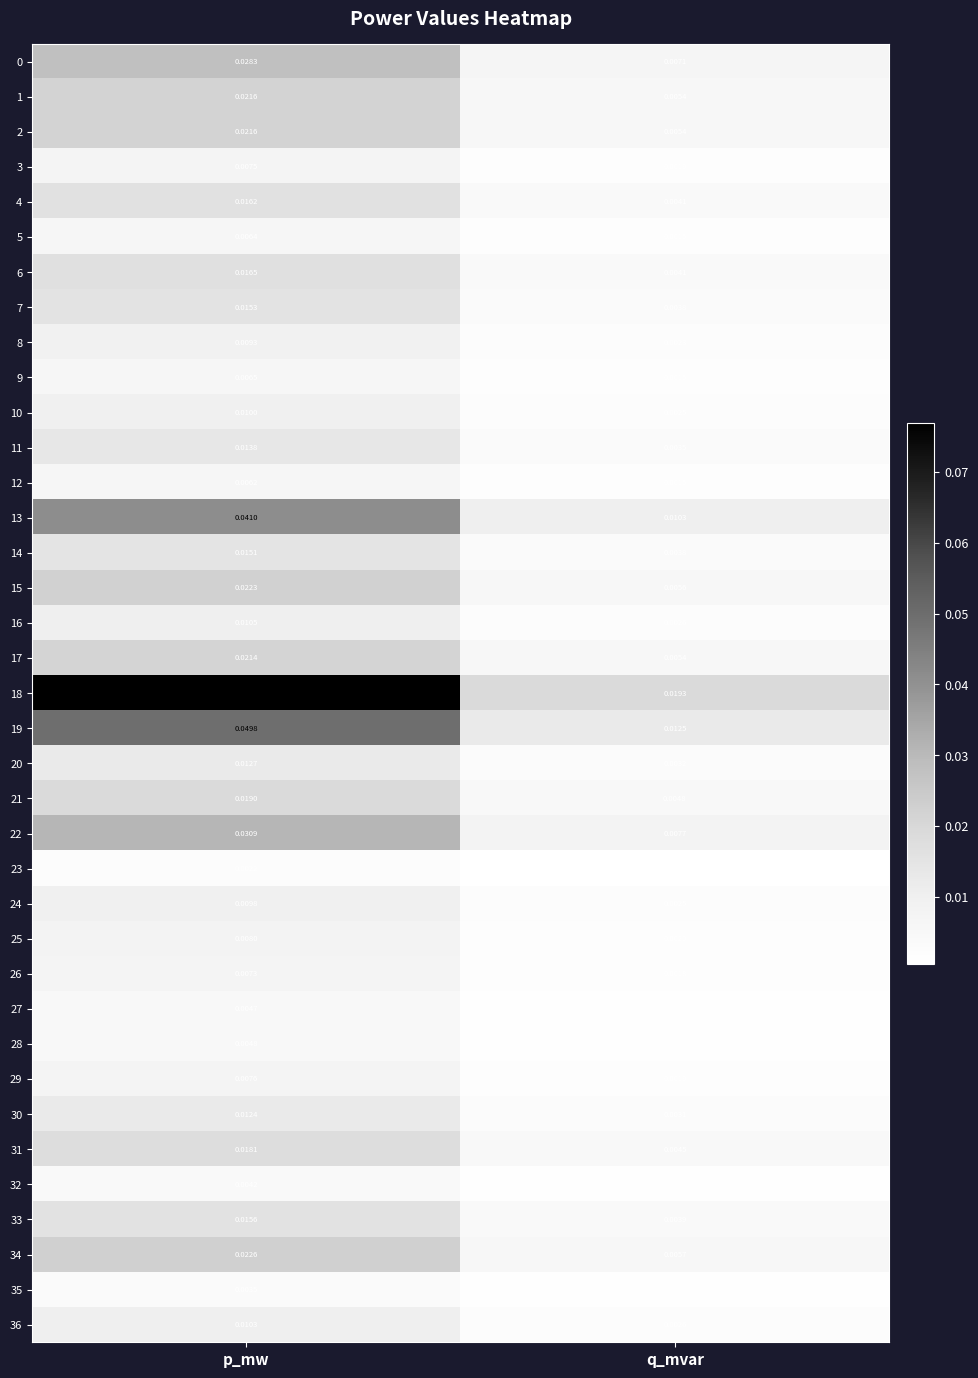

Which category has the lowest value across all series?

q_mvar